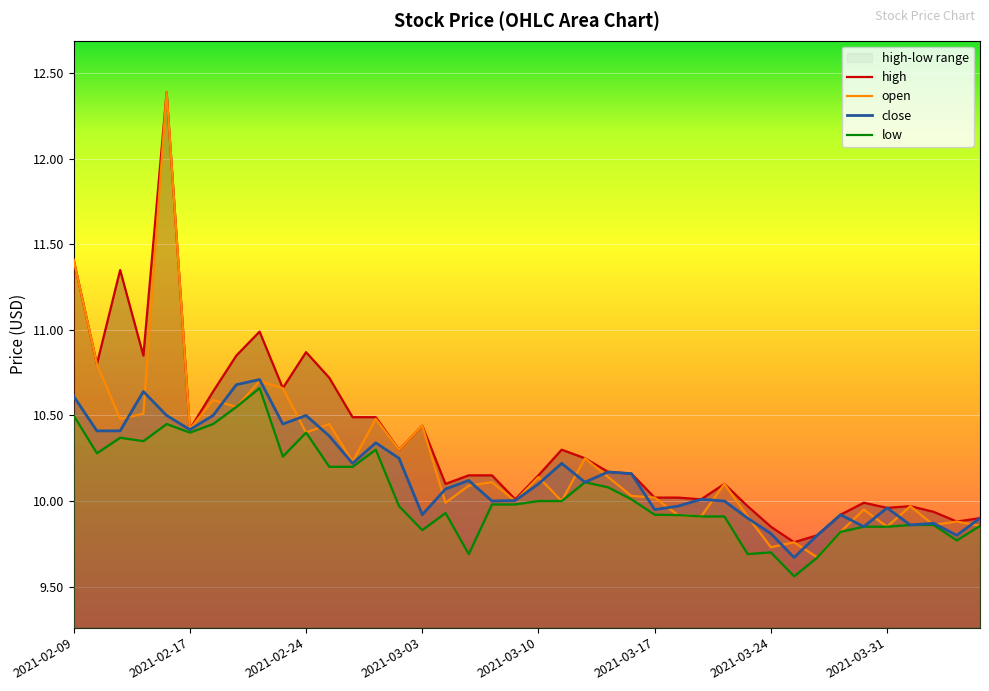

At how many categories does at least one series exceed 12?

1